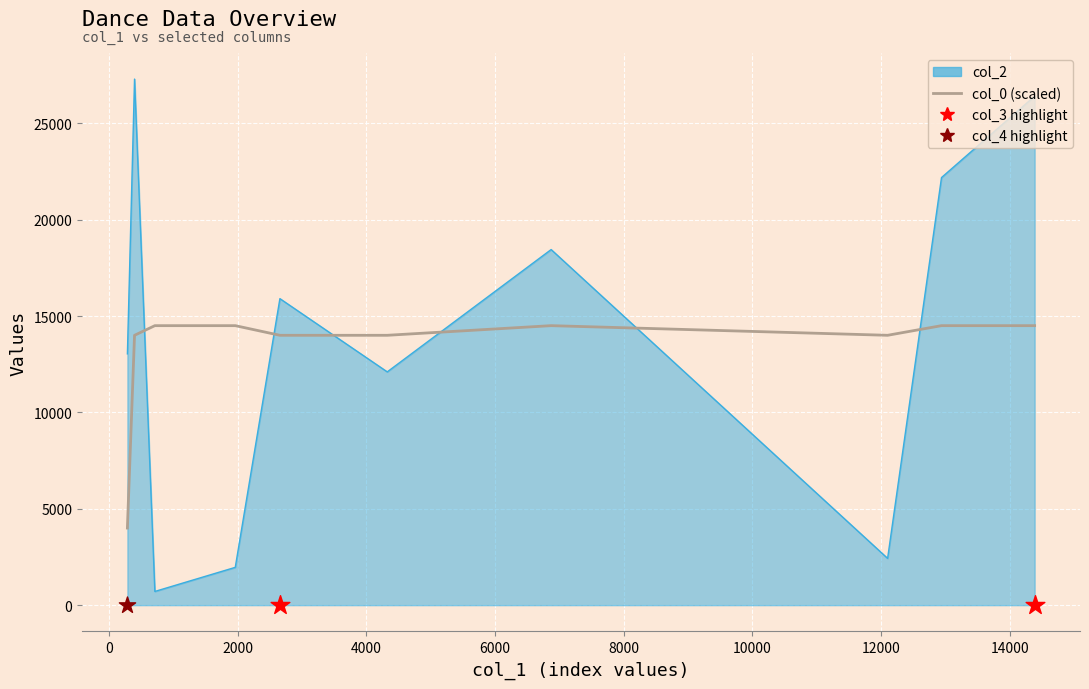

Which series reaches the minimum Y coordinate?

col_3